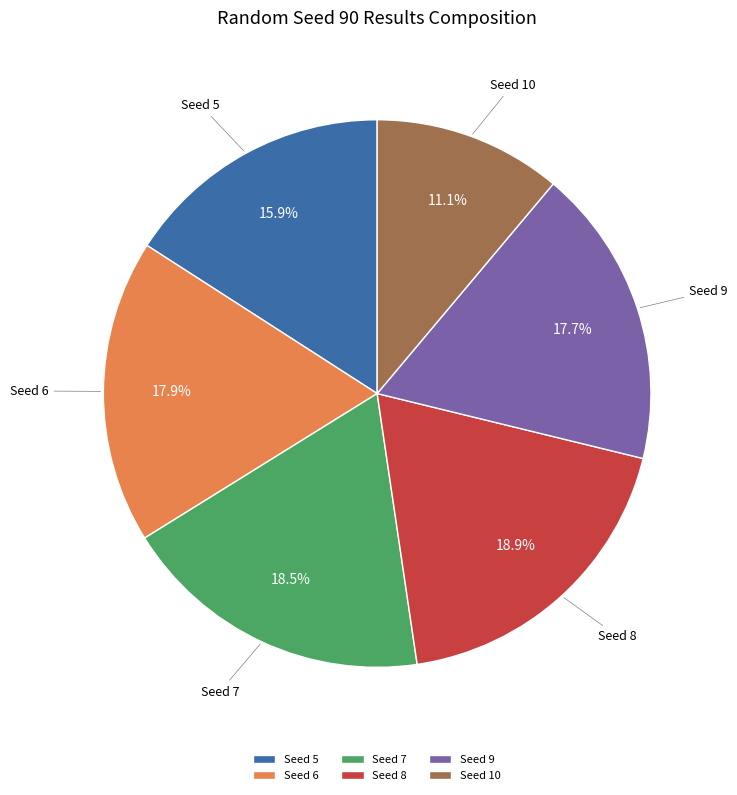

To the nearest percent, what is the combined percentage of Seed 5 and Seed 7?

34%